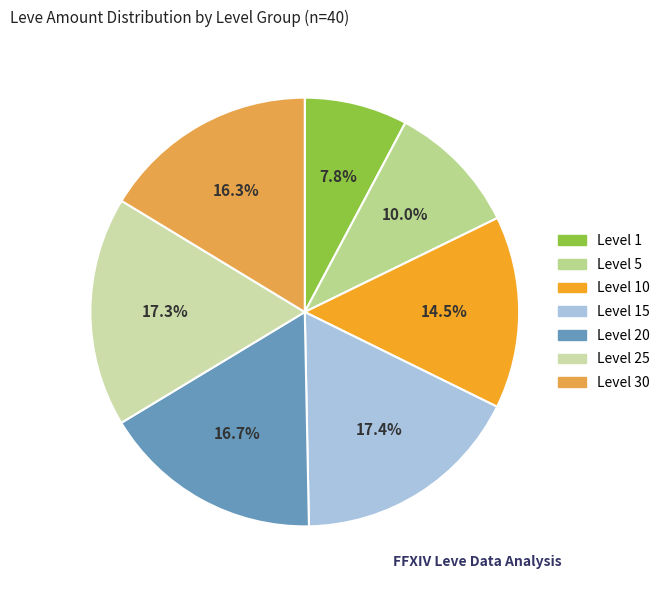

How many slices are in this pie chart?

7